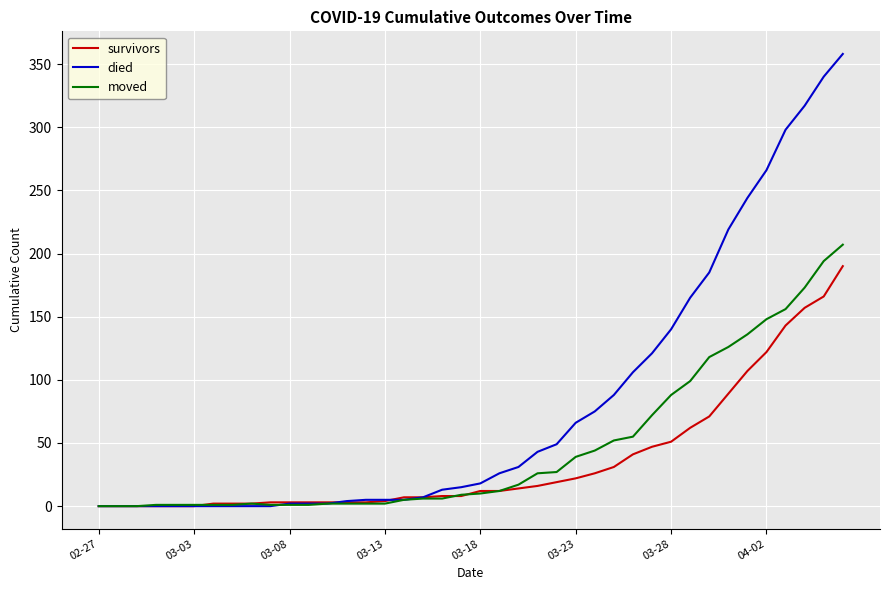

Which series has the largest total across all categories?

died